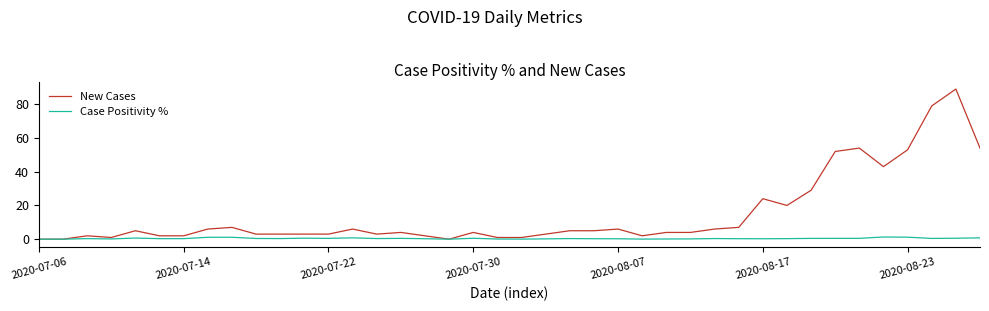

Which series has the largest total across all categories?

New Cases